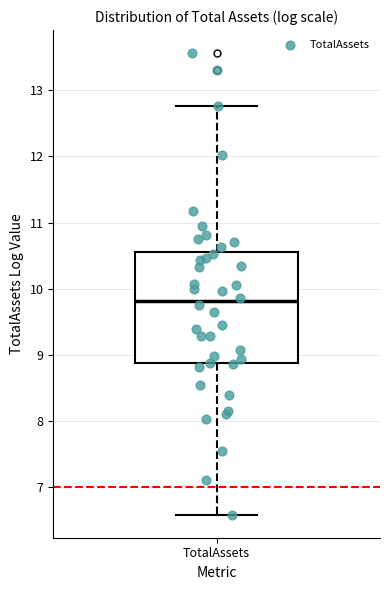

Read this box plot against the y-axis: the position of the median line, the range covered by the box, and the ends of both whiskers. The values are not printed on the chart, so give them approximately, as read against the axis.

median 9.8, box 8.9 to 10.6, whiskers 6.6 to 12.8